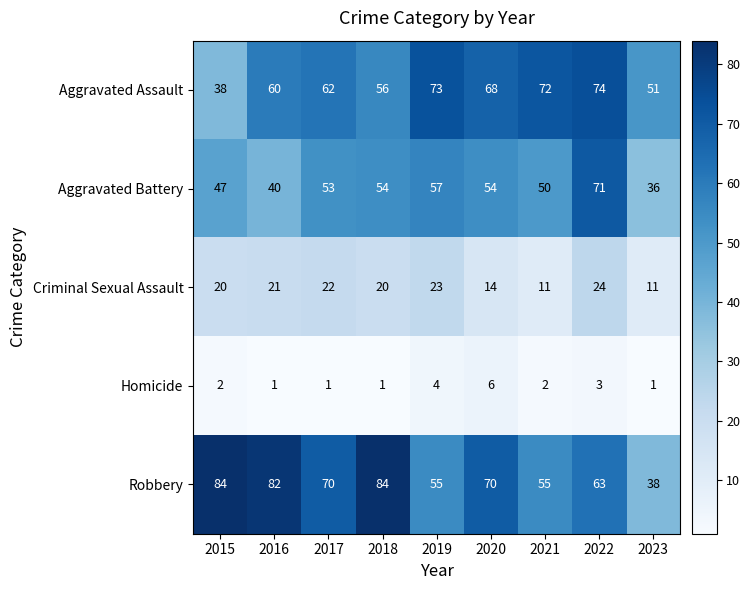

The value of Criminal Sexual Assault at 2023 is 17. True or false?

False